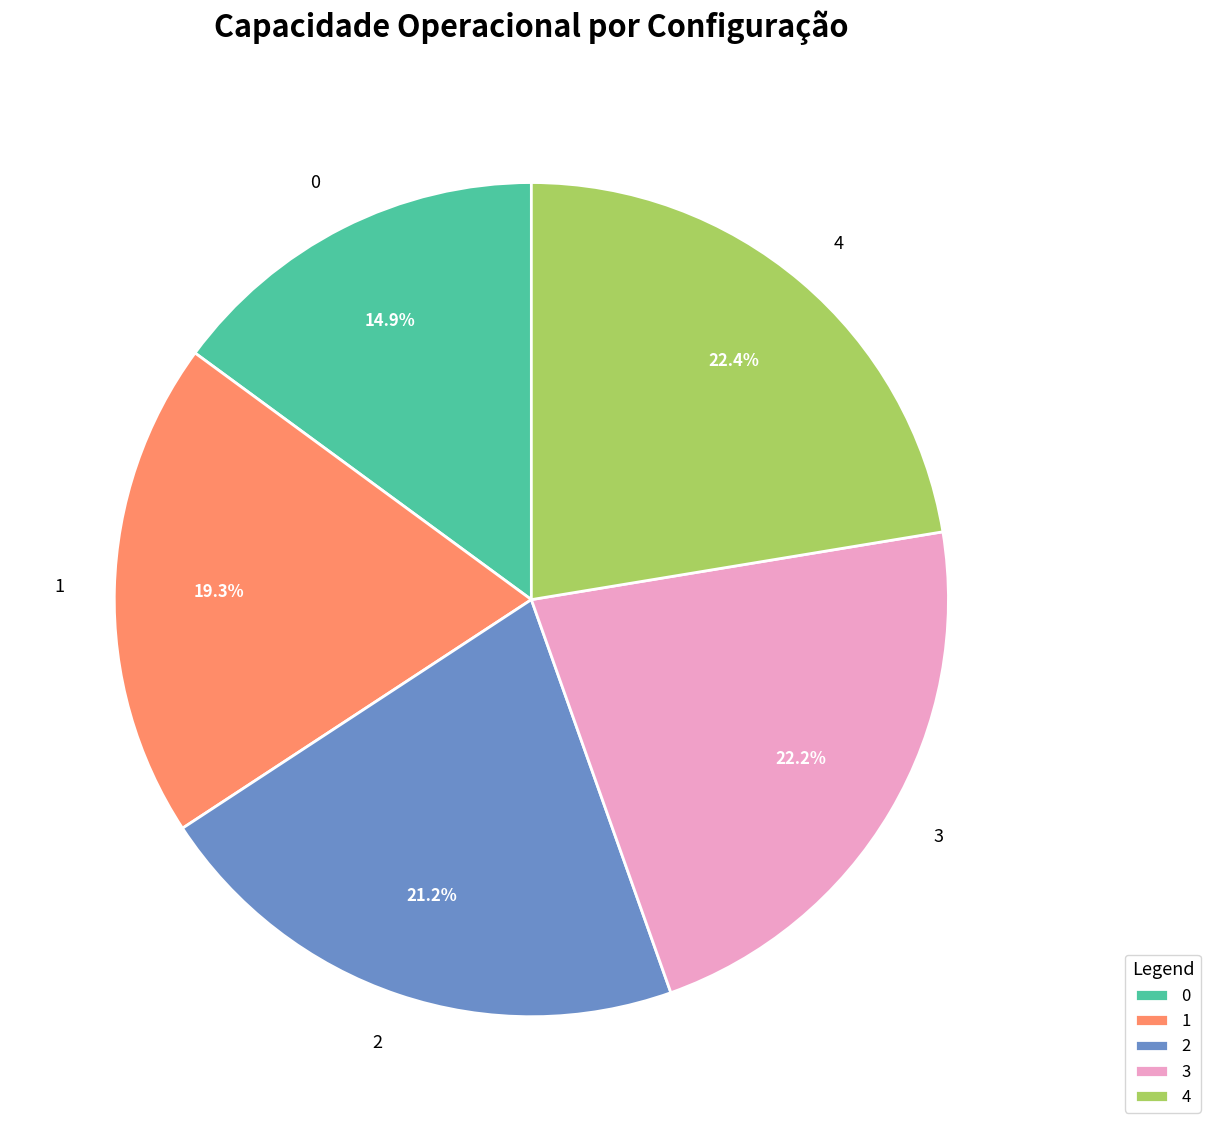

Is it true that 4 is 30% of the pie?

False